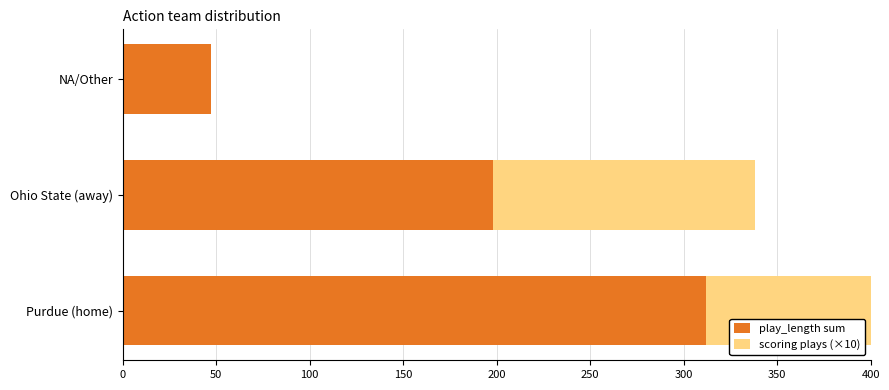

What is the difference between the second highest and minimum values in the scoring plays (×10) series?

140